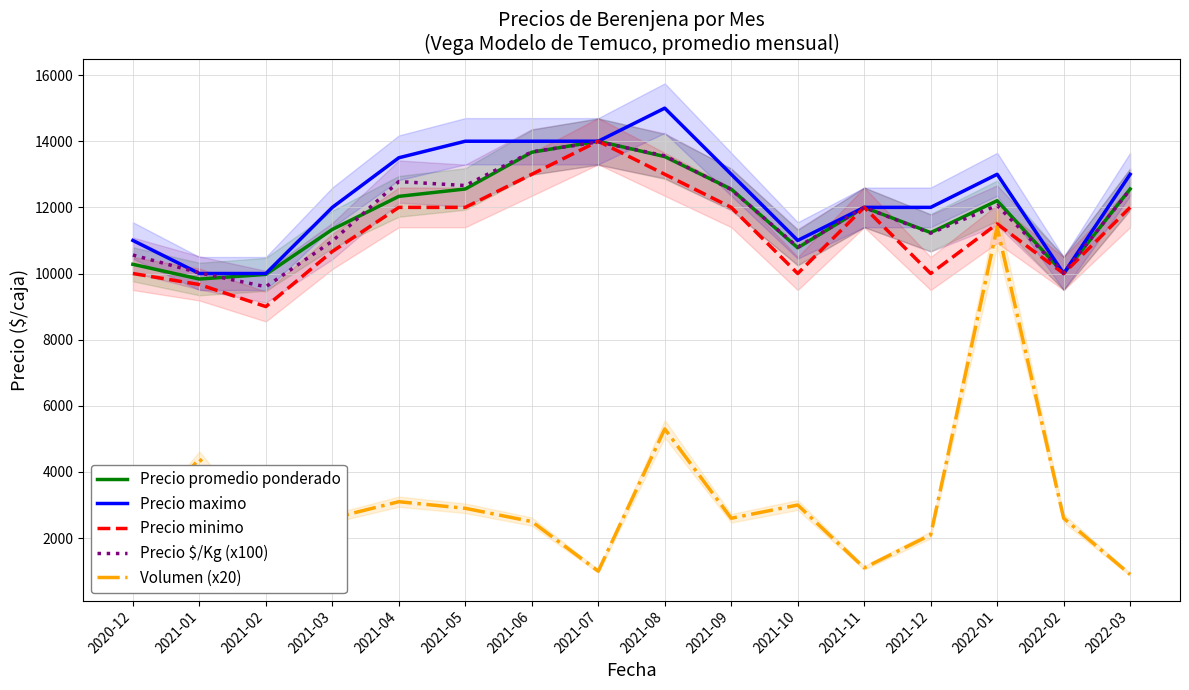

What is the sum of the Precio promedio ponderado values at 2021-10 and 2021-09?

23328